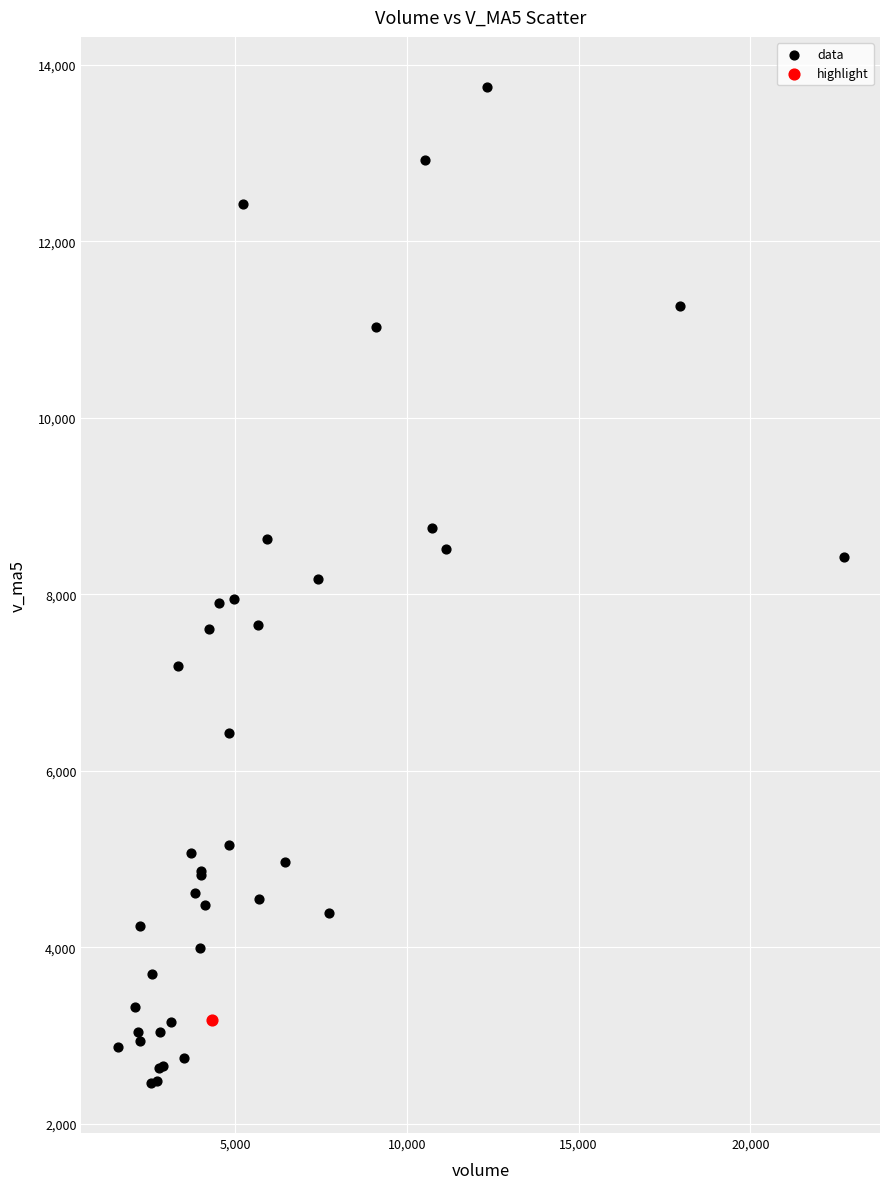

What are all the series names shown in the legend?

data, highlight